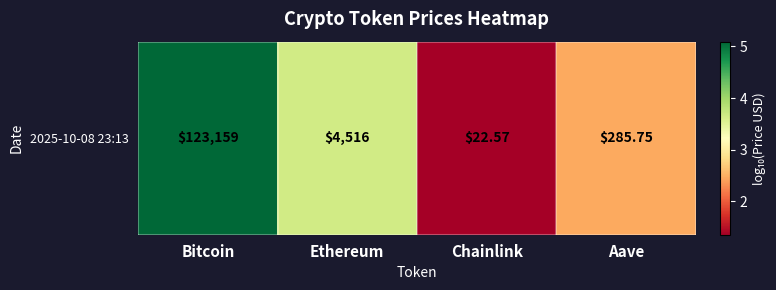

Reading right to left, list all the values displayed in this chart.

2.5	1.4	3.7	5.1